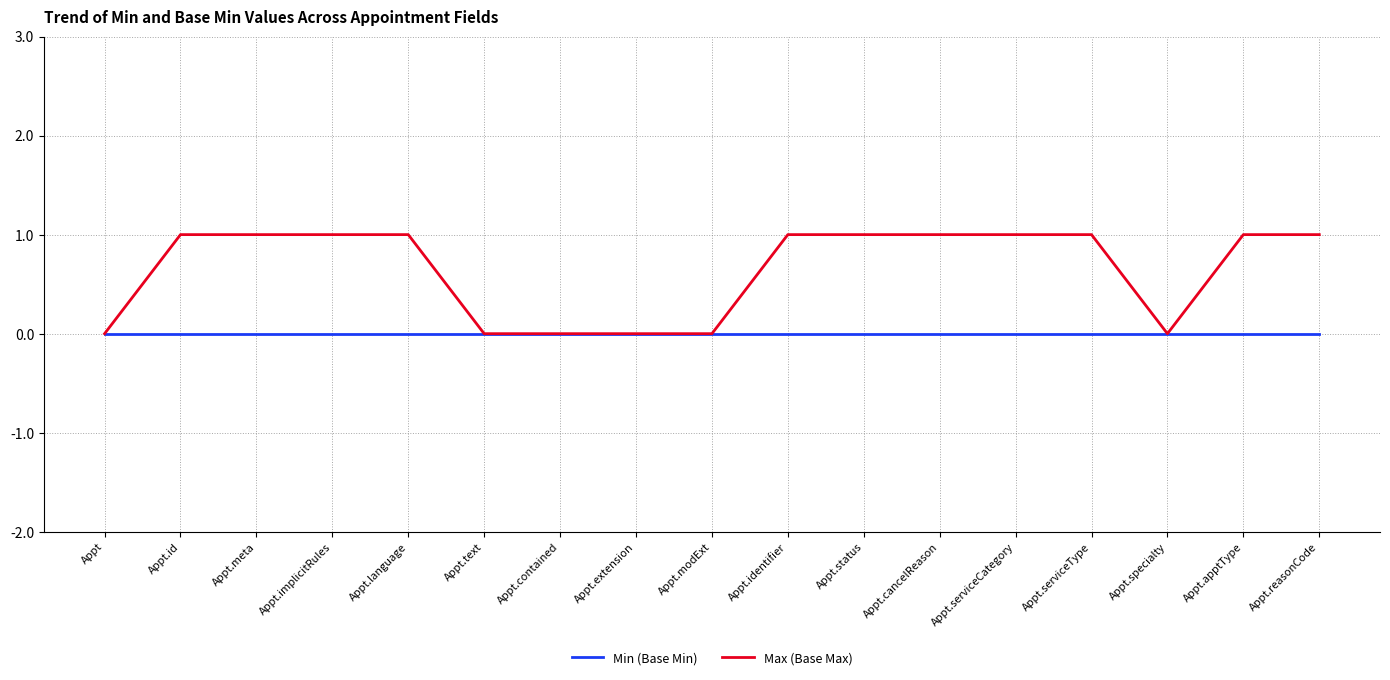

Reading right to left, what are all the values shown in this chart?

Min (Base Min): Appt.reasonCode=0	Appt.apptType=0	Appt.specialty=0	Appt.serviceType=0	Appt.serviceCategory=0	Appt.cancelReason=0	Appt.status=0	Appt.identifier=0	Appt.modExt=0	Appt.extension=0	Appt.contained=0	Appt.text=0	Appt.language=0	Appt.implicitRules=0	Appt.meta=0	Appt.id=0	Appt=0
Max (Base Max): Appt.reasonCode=1	Appt.apptType=1	Appt.specialty=0	Appt.serviceType=1	Appt.serviceCategory=1	Appt.cancelReason=1	Appt.status=1	Appt.identifier=1	Appt.modExt=0	Appt.extension=0	Appt.contained=0	Appt.text=0	Appt.language=1	Appt.implicitRules=1	Appt.meta=1	Appt.id=1	Appt=0